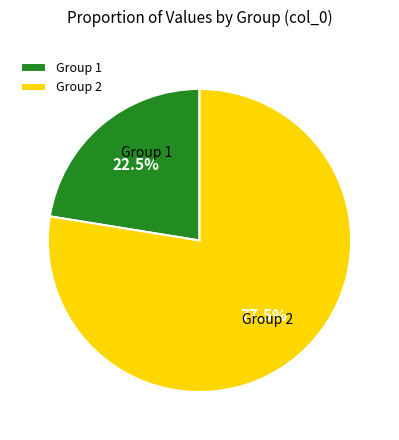

Is the sum of Group 2 and Group 1 greater than half?

Yes